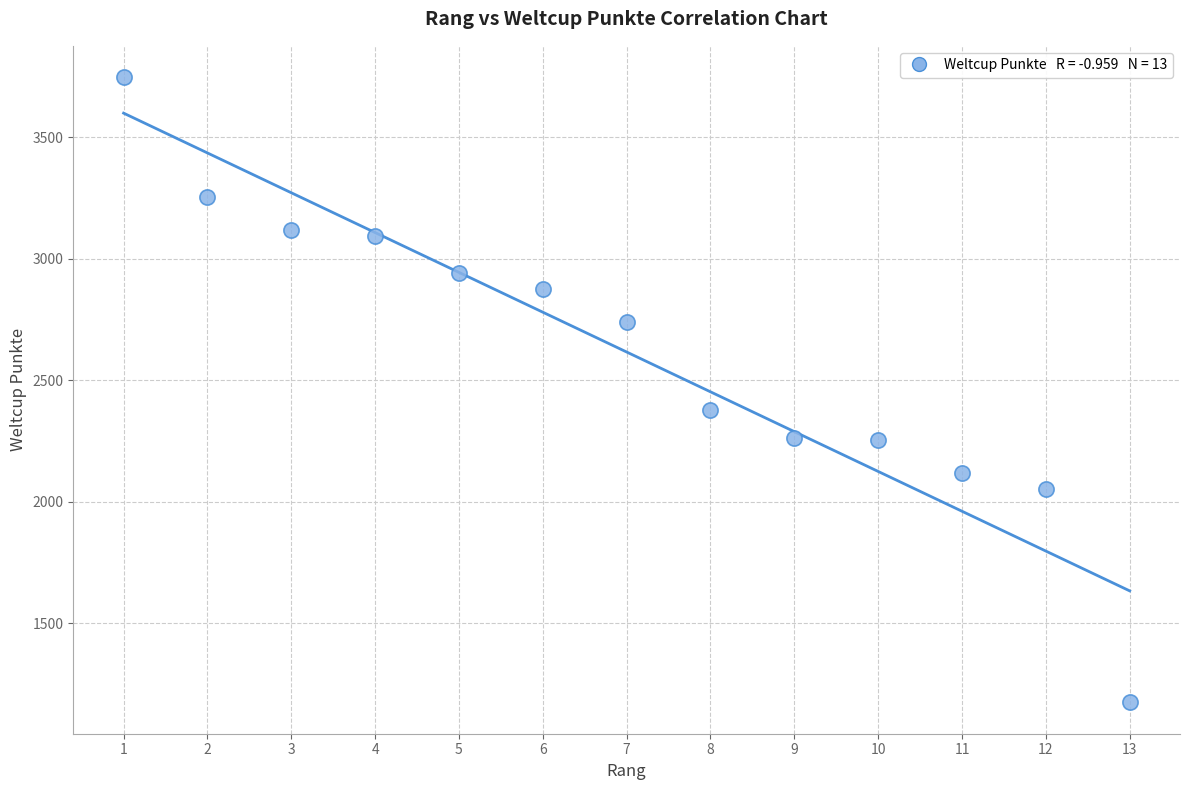

What Y value in the scatter plot is closest to 2460?

2376